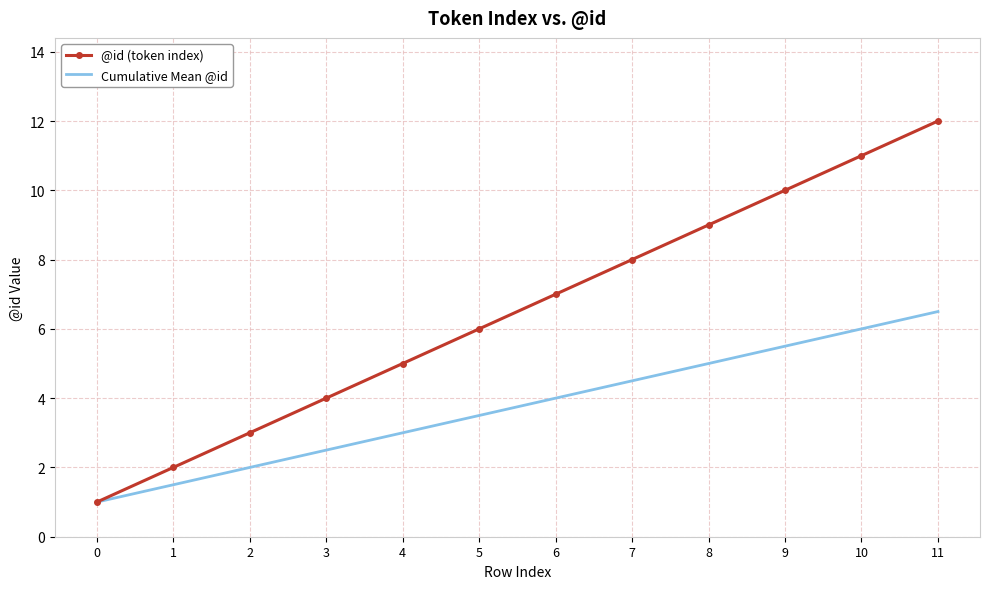

True or false: Cumulative Mean @id has more than 1 points higher than both neighbors.

False